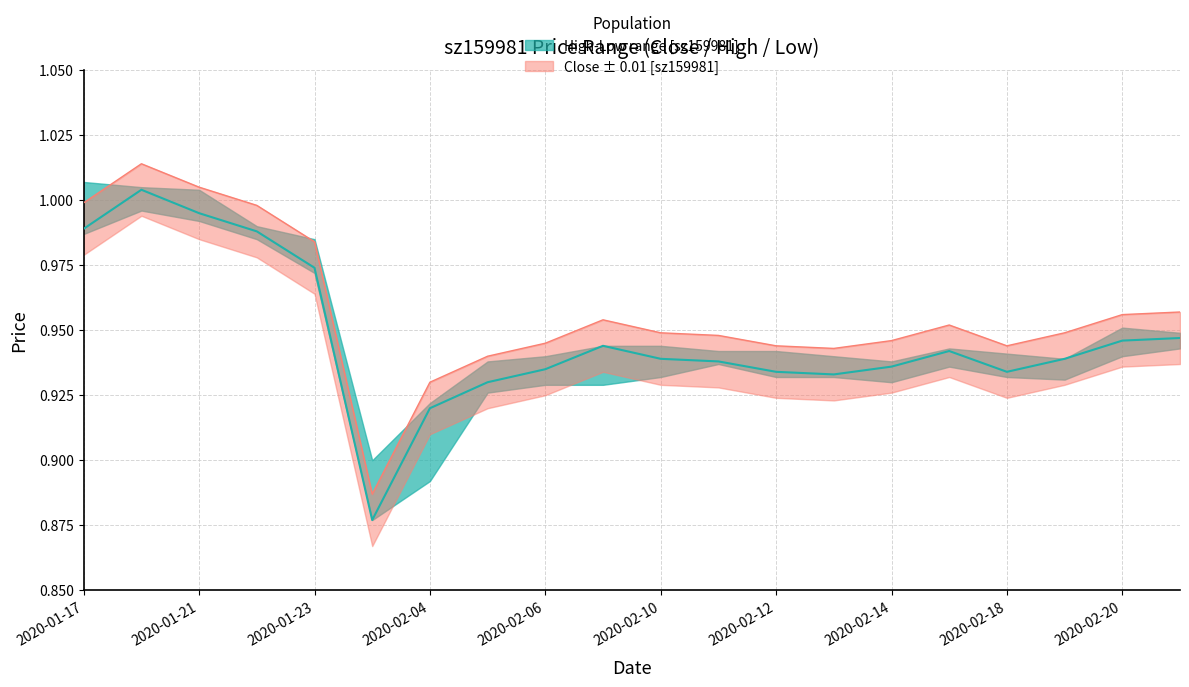

Is the value of high at 2020-02-12 greater than the value of low at 2020-02-06?

Yes